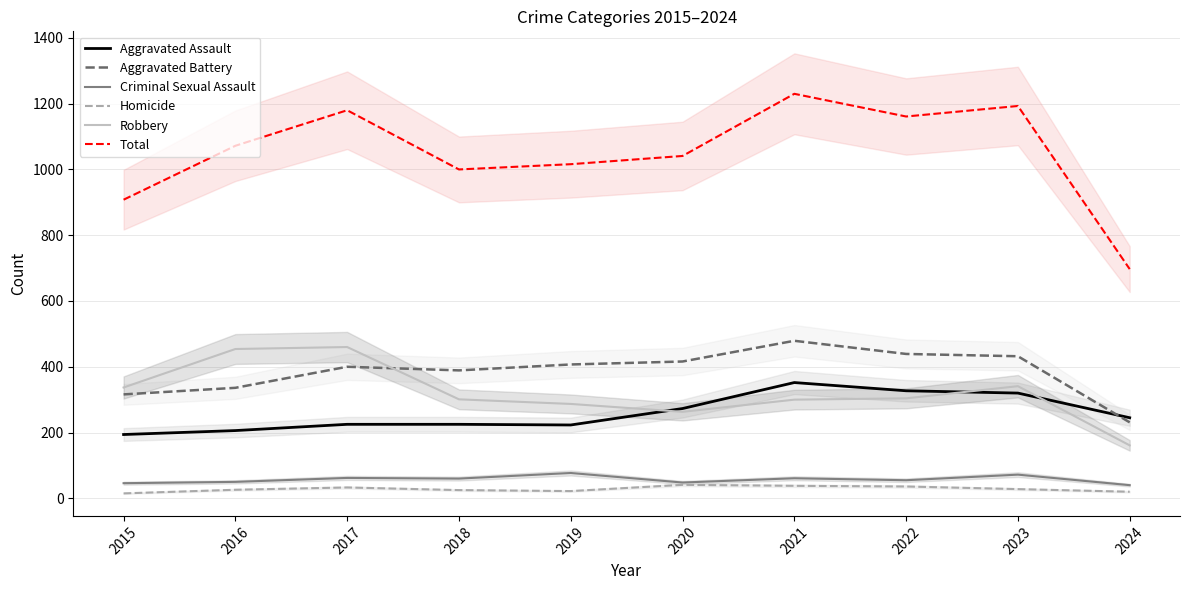

What is the average value of the Aggravated Battery series?

384